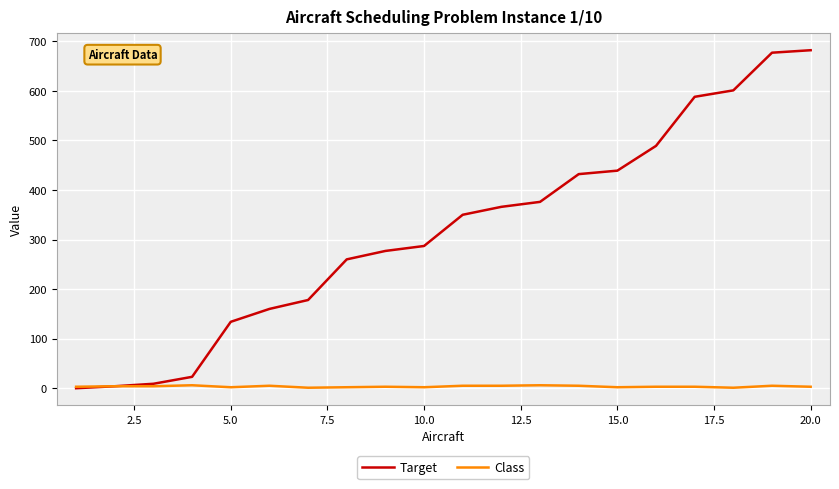

List the series in order of their peak value, highest first.

Target, Class